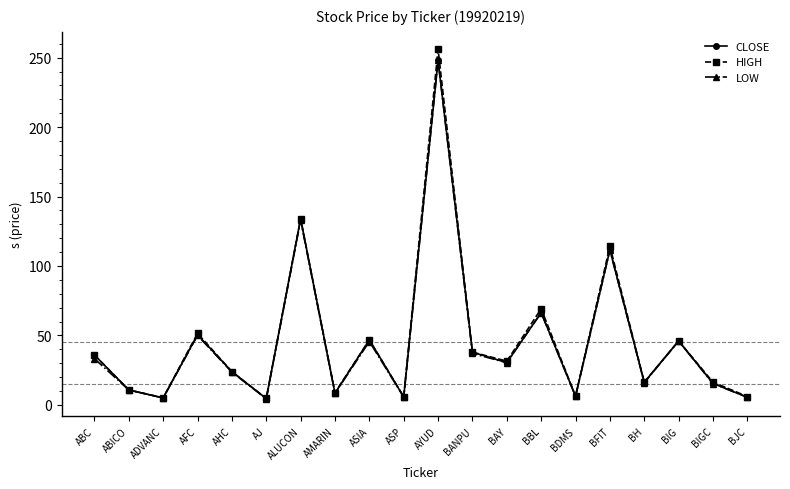

What is the maximum value for HIGH?

256.0